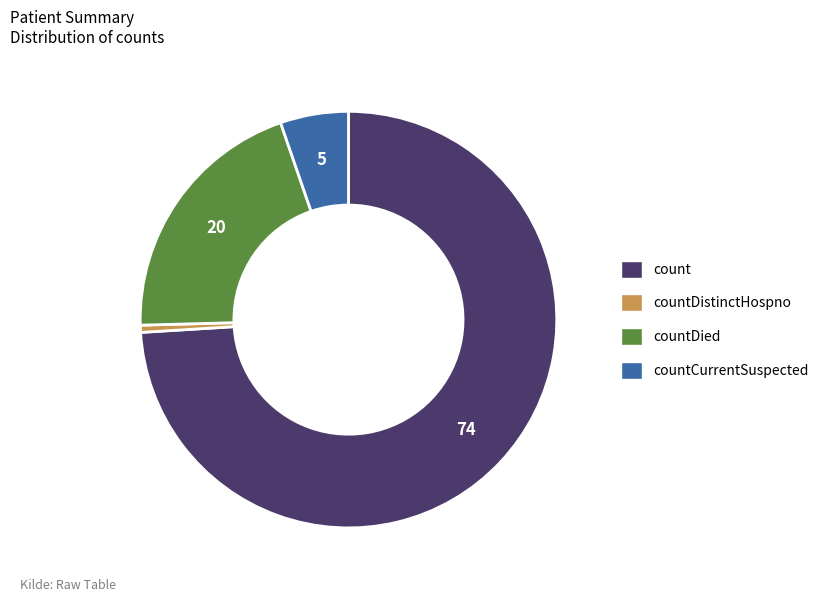

Is there a majority slice in this chart?

Yes